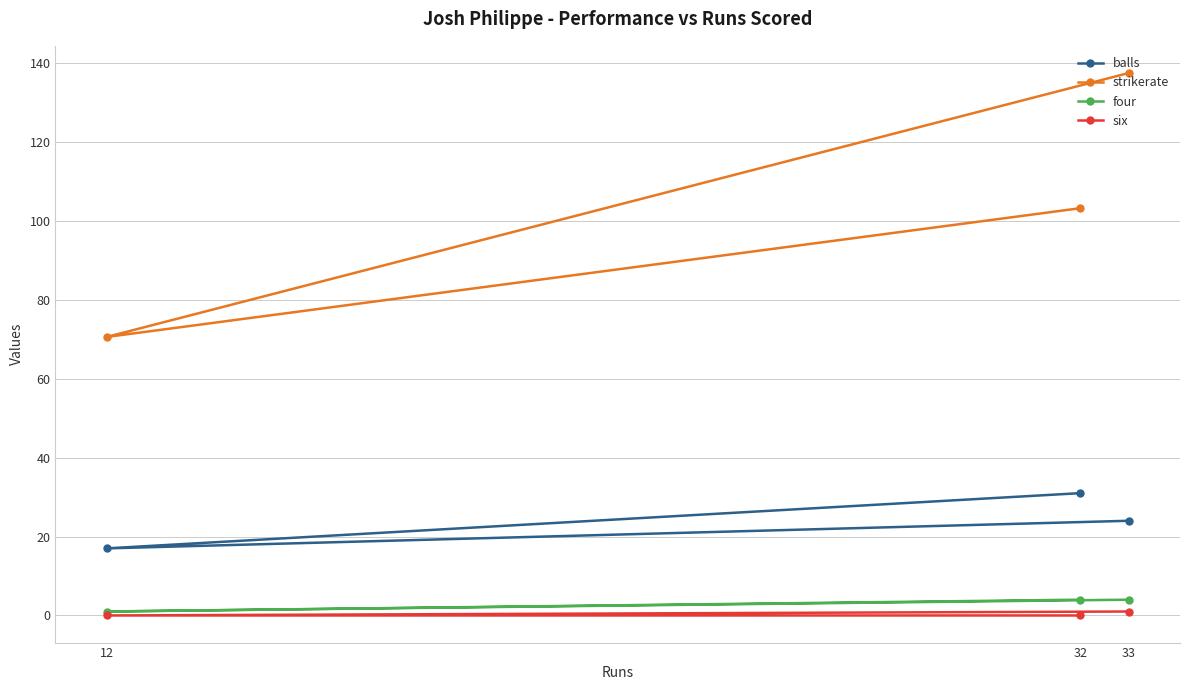

Which series has the widest spread of values?

strikerate